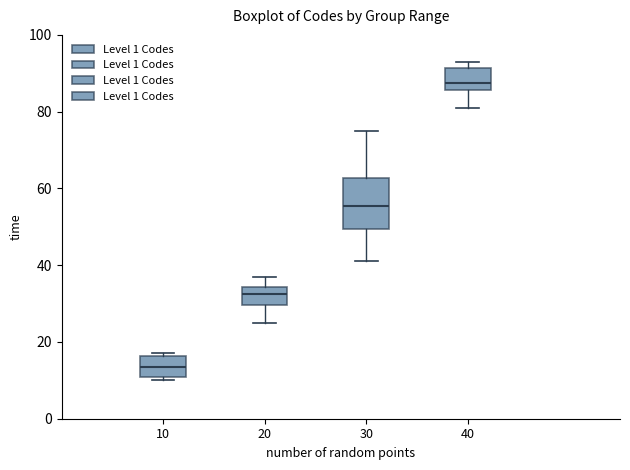

Where does the median line of the box at x = 30 sit on the y-axis? The values are not printed on the chart, so give them approximately, as read against the axis.

56